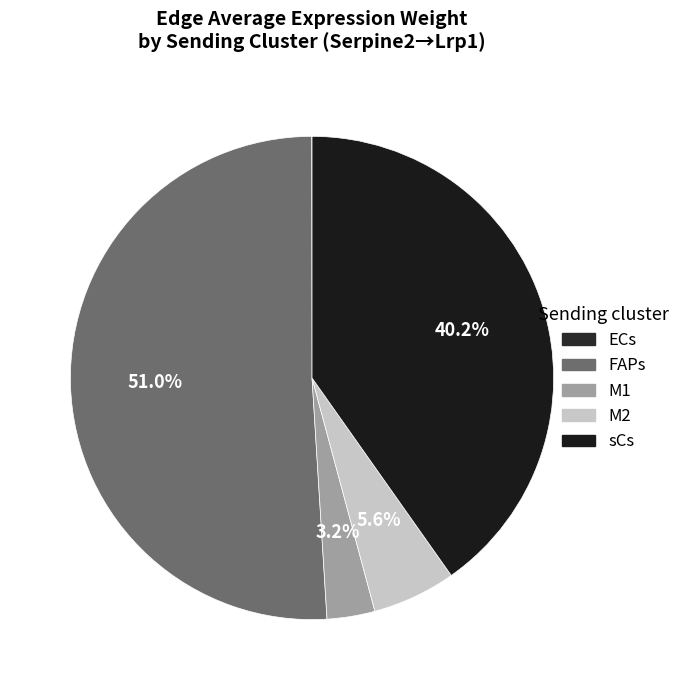

To the nearest percent, what is the difference between the ECs and M1 slice percentages?

3%